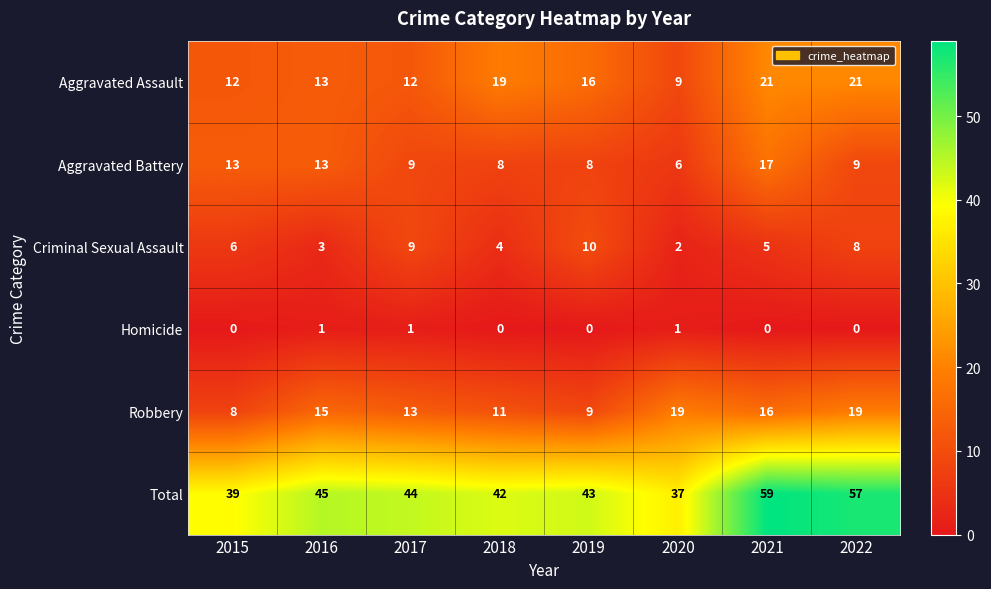

Is it true that Robbery equals 11 at 2018?

True